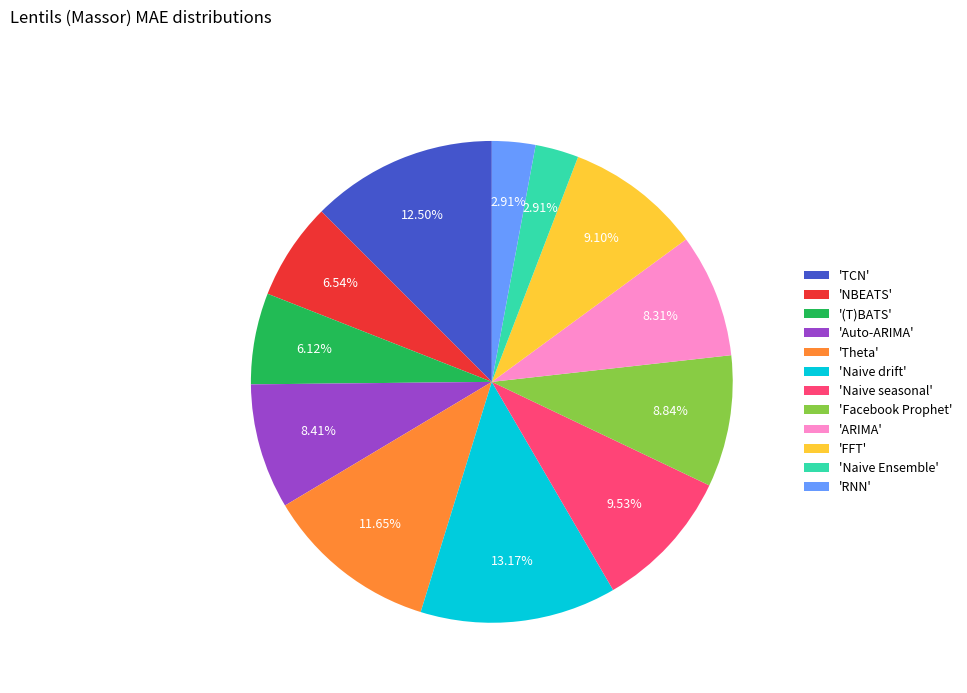

Does 'Naive seasonal' represent more than half of the total?

No